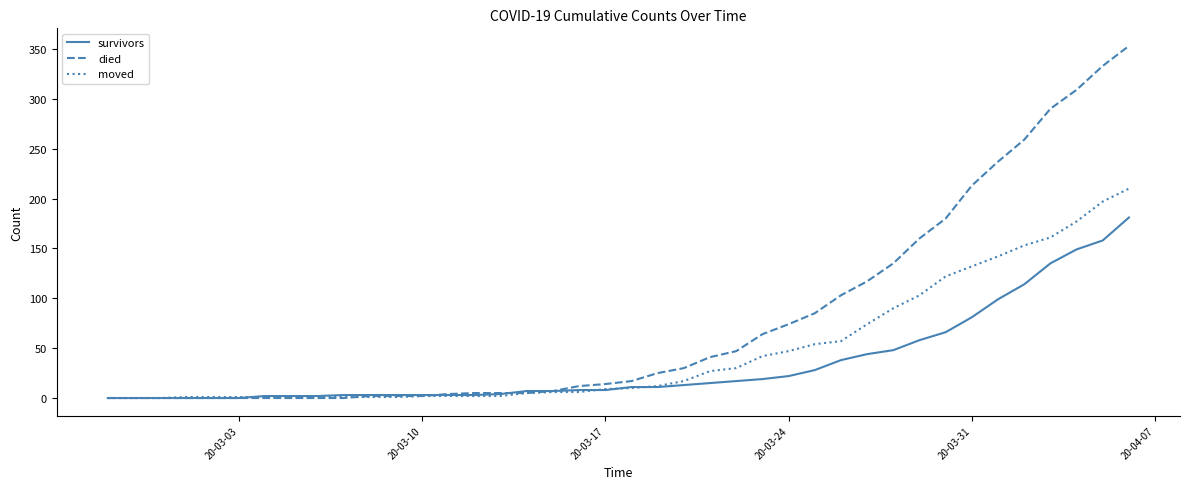

Rank the series by their average value, from highest to lowest.

died, moved, survivors